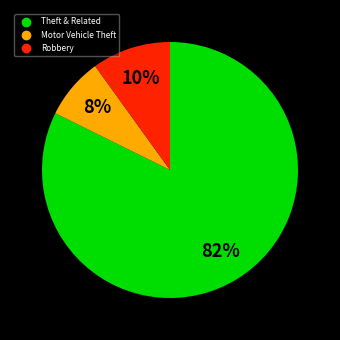

Does any single category account for the majority?

Yes